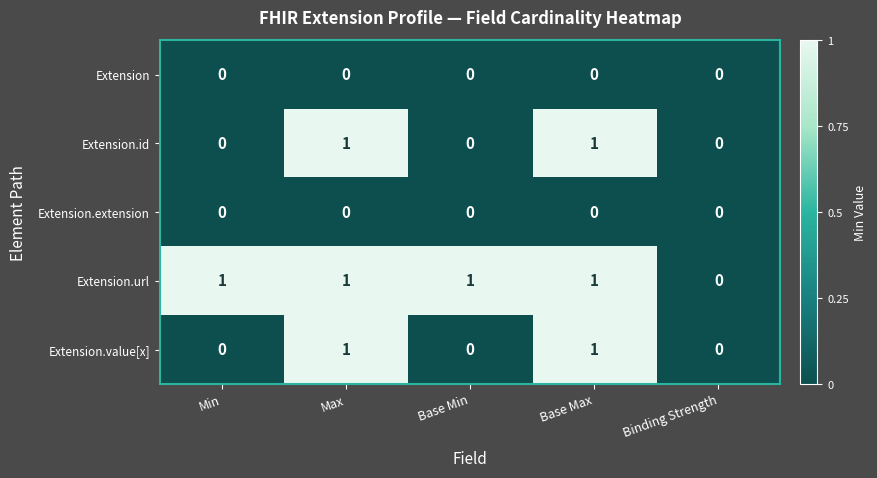

What is the total value across all series at Base Max?

3